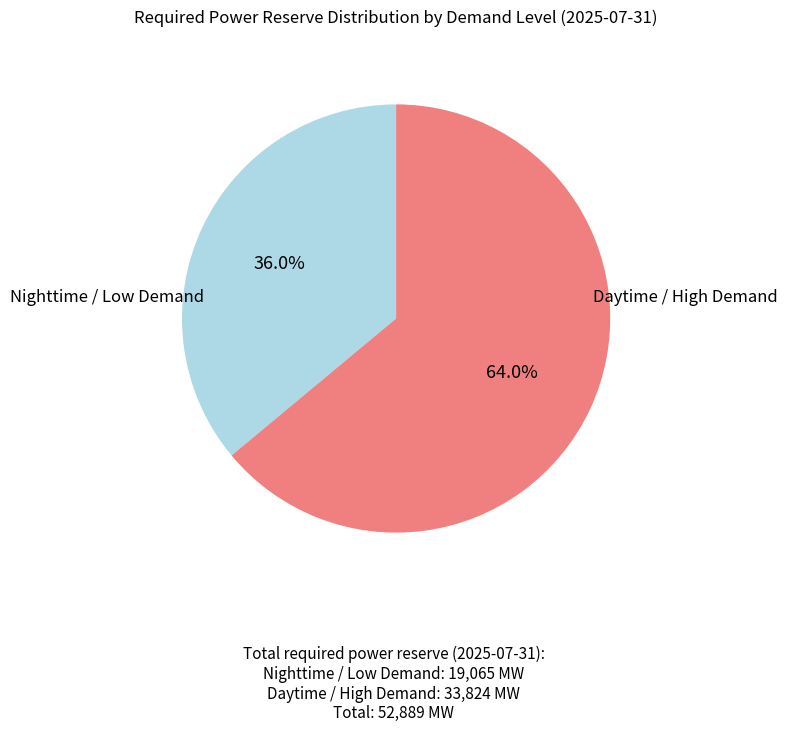

Is there any slice that represents more than half of the pie?

Yes